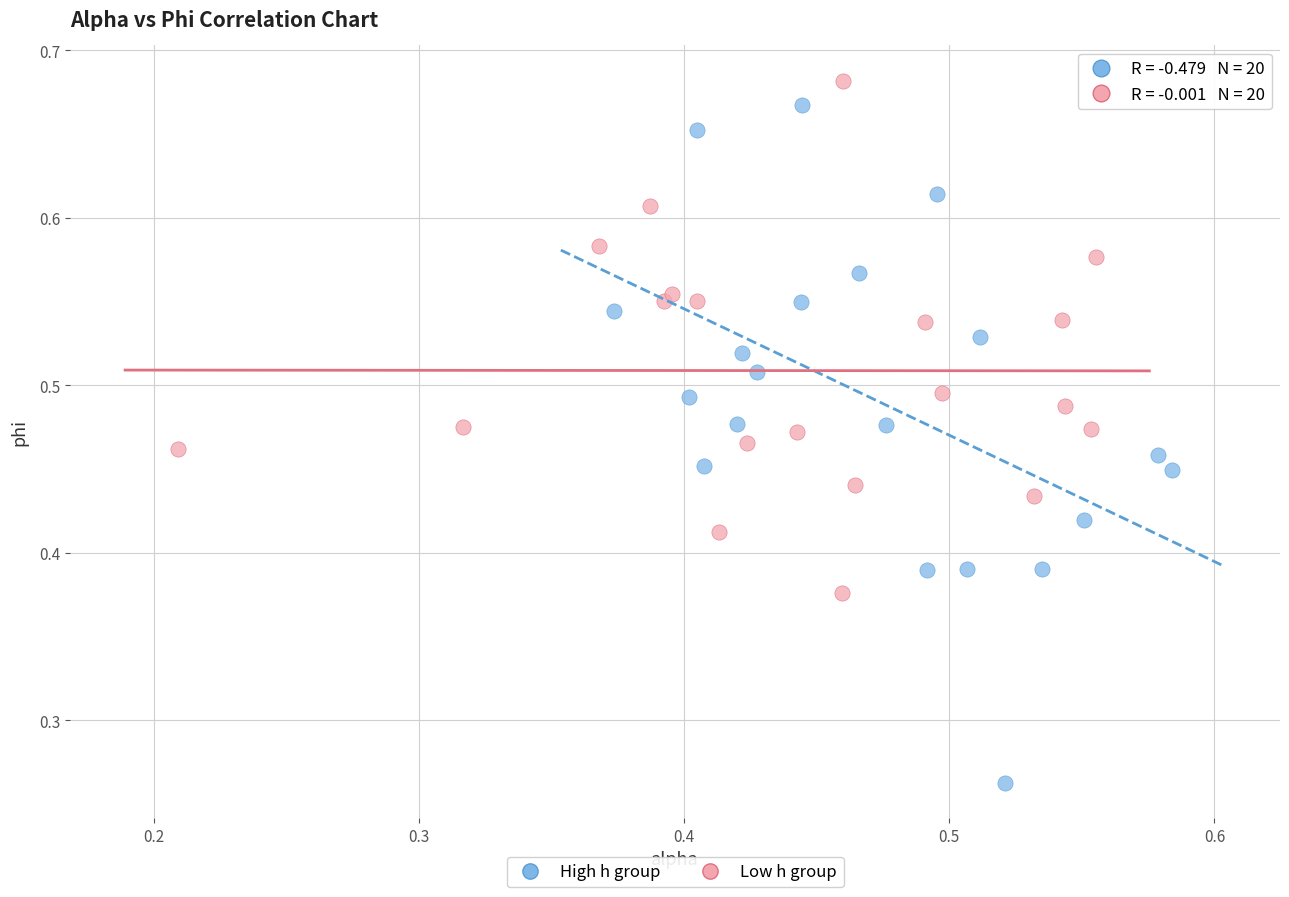

Which series reaches the minimum Y coordinate?

High h group